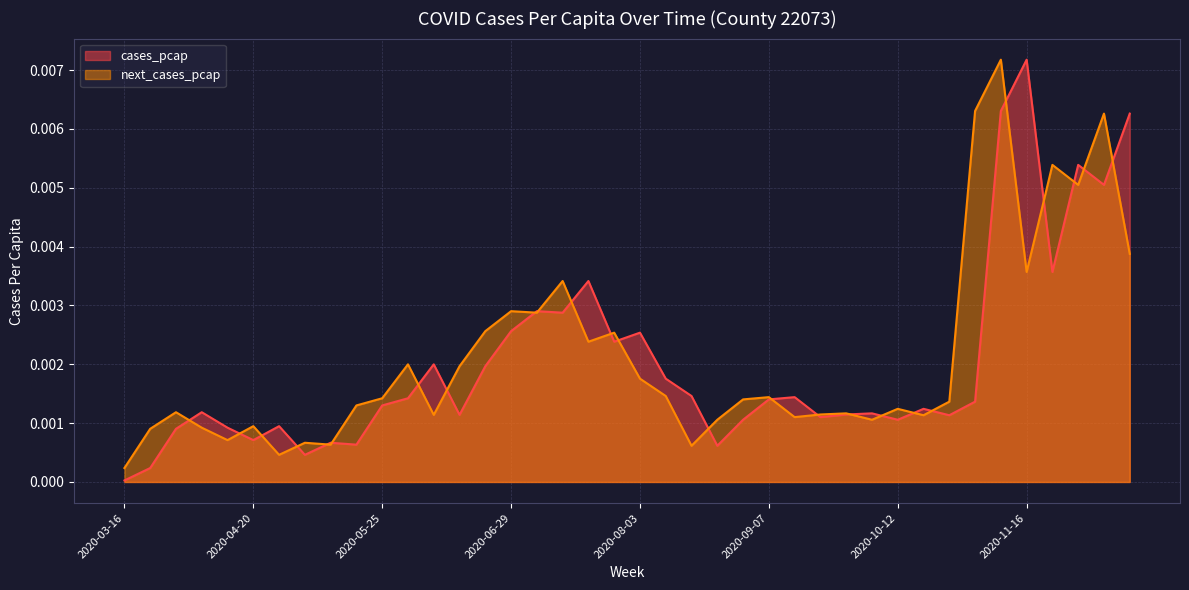

What is the label of the 32nd point from the right?

2020-05-11